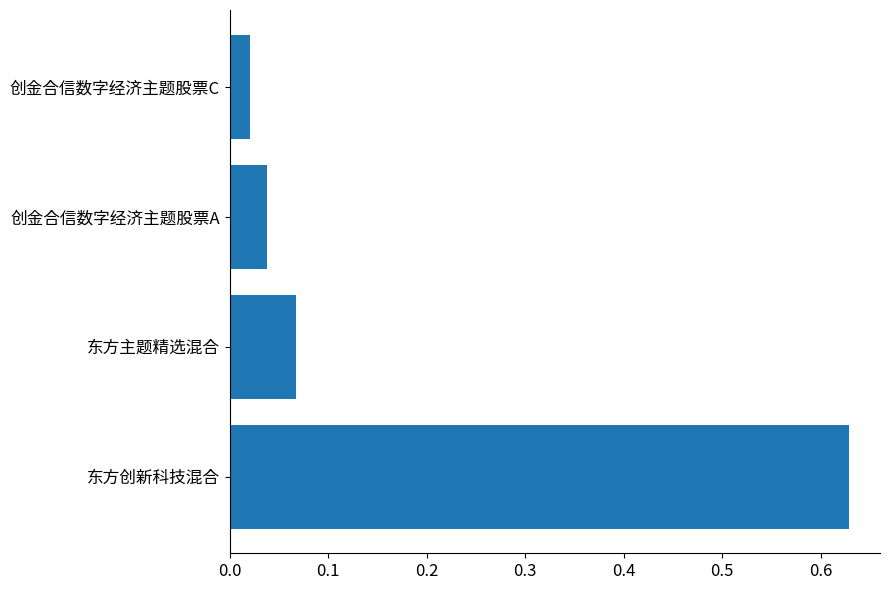

What is the sum of all values?

0.8